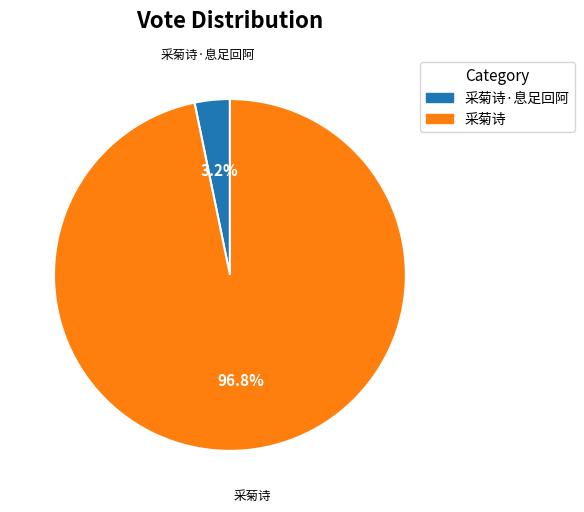

Does any single category account for the majority?

Yes